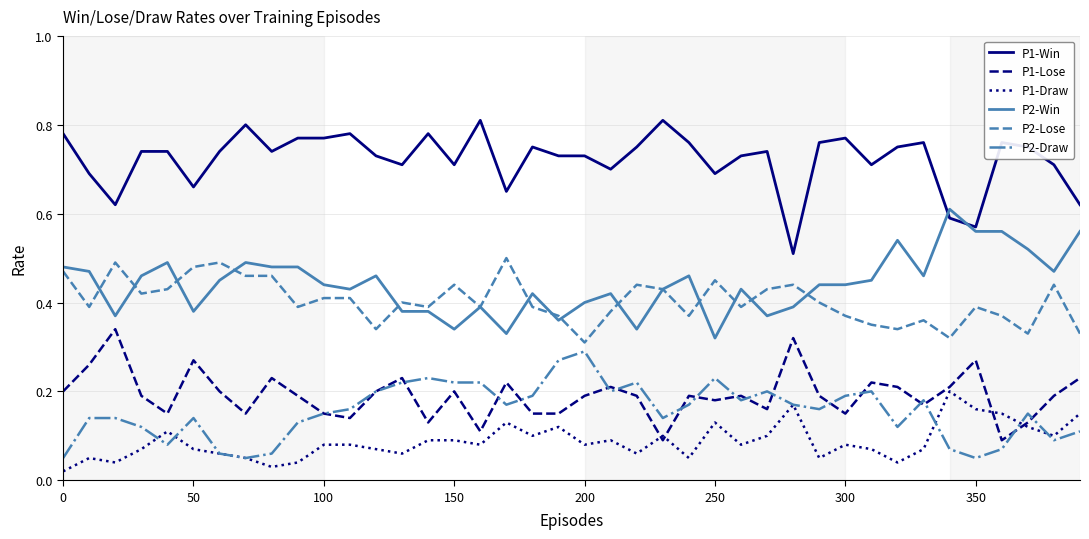

Rank the series by their maximum value, from lowest to highest.

P1-Draw, P2-Draw, P1-Lose, P2-Lose, P2-Win, P1-Win